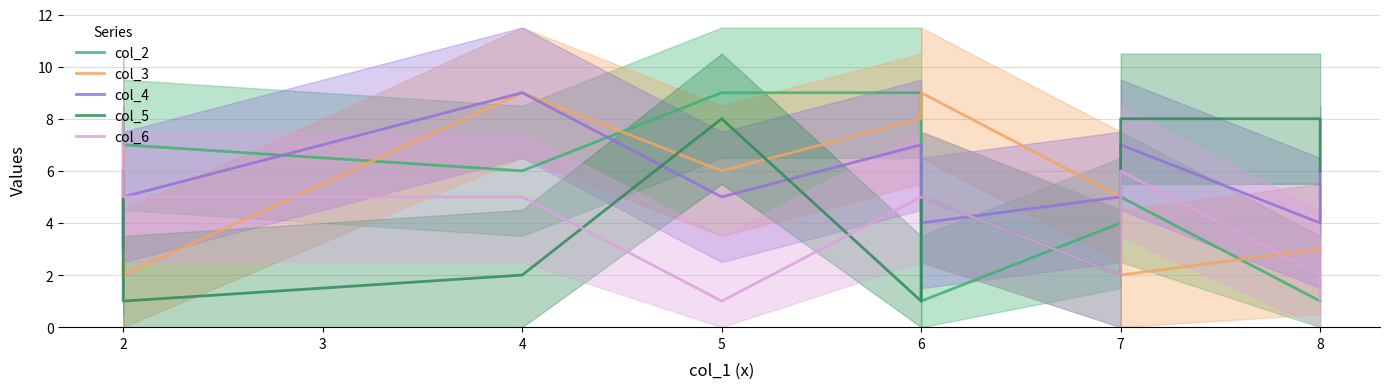

What is the difference between the second highest and second lowest values in the col_4 series?

3